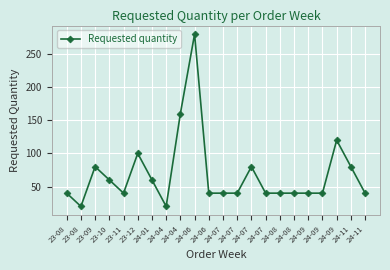

List the labels in order of value, smallest first.

23-08, 24-04, 23-08, 23-11, 24-06, 24-07, 24-07, 24-07, 24-08, 24-08, 24-09, 24-09, 24-11, 23-10, 24-01, 23-09, 24-07, 24-11, 23-12, 24-09, 24-04, 24-06